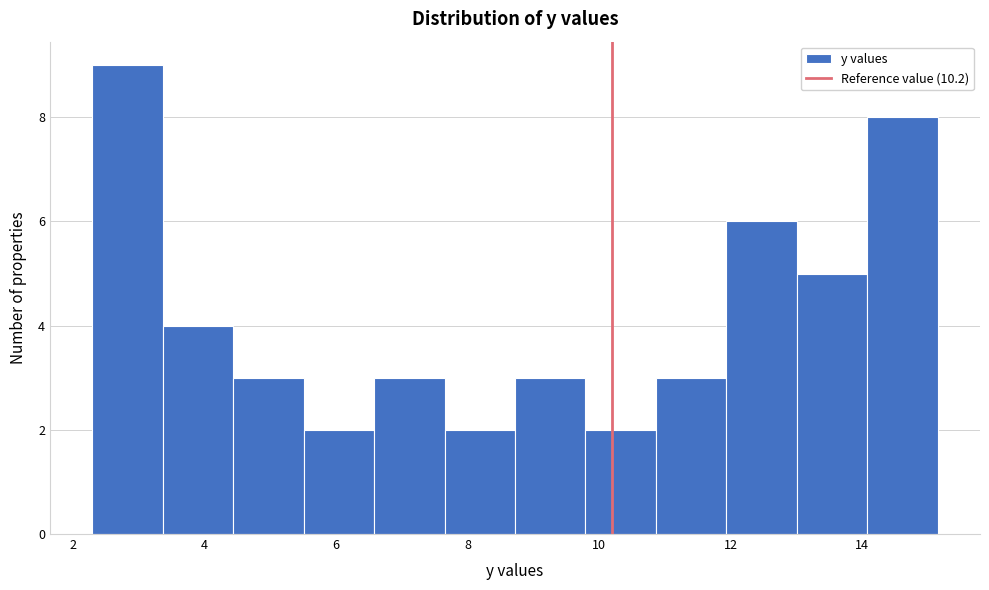

How tall is the bar that spans 14.0 to 15.2 on the x-axis? Neither the bar edges nor the heights are printed on the chart, so give them approximately, as read against the axes.

8